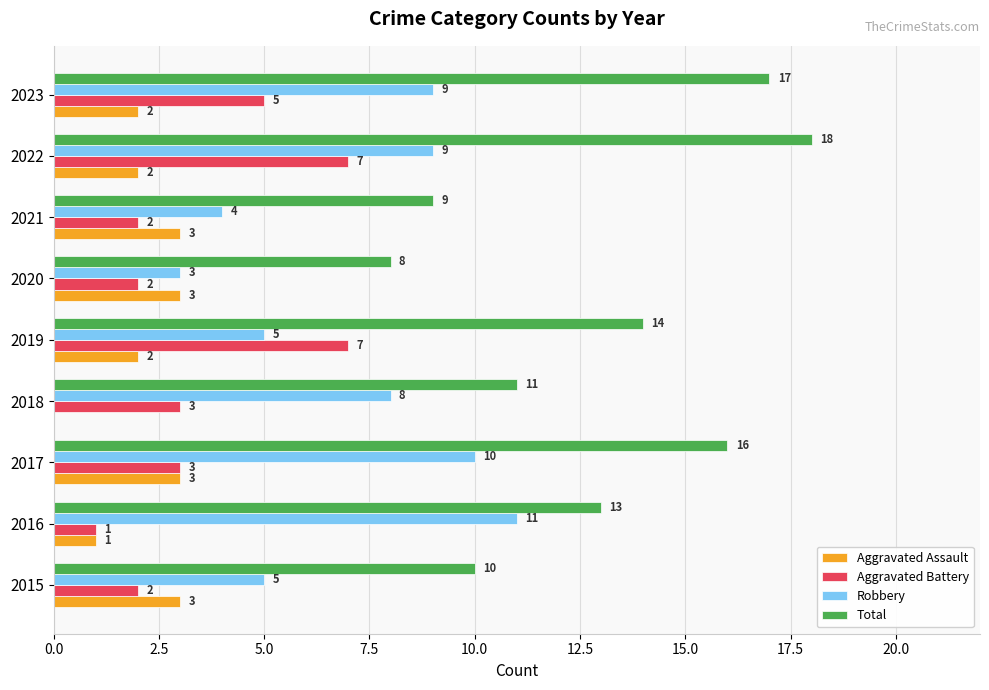

Where is Total nearest to the value 13?

2016